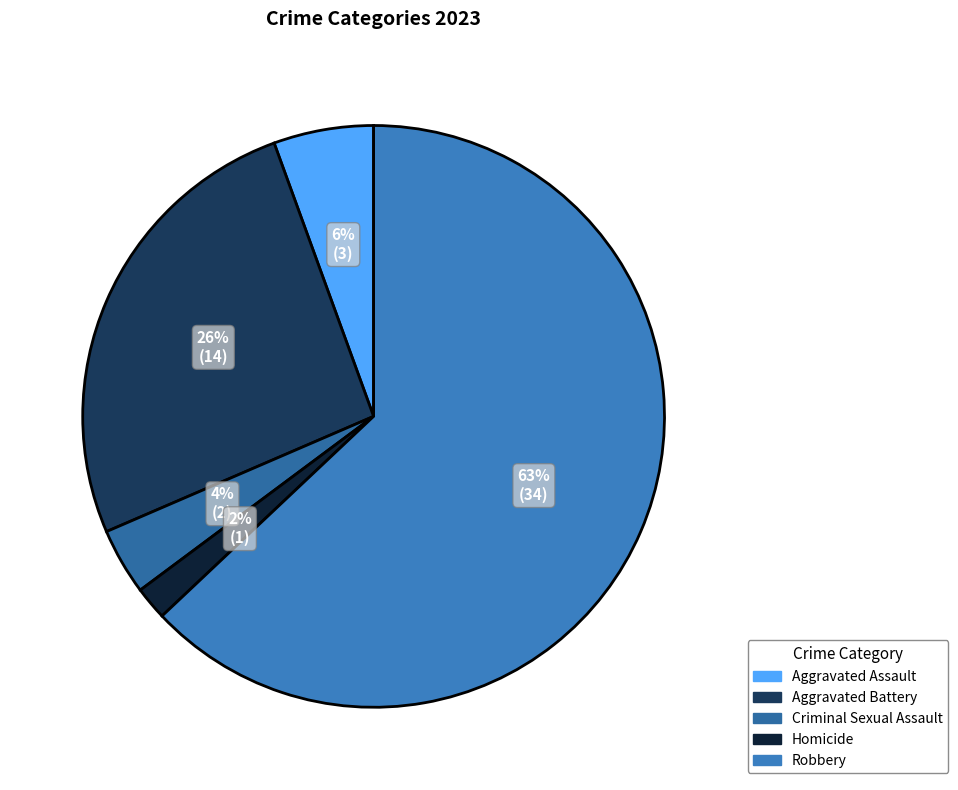

Combined, do Aggravated Assault and Criminal Sexual Assault account for over 50%?

No